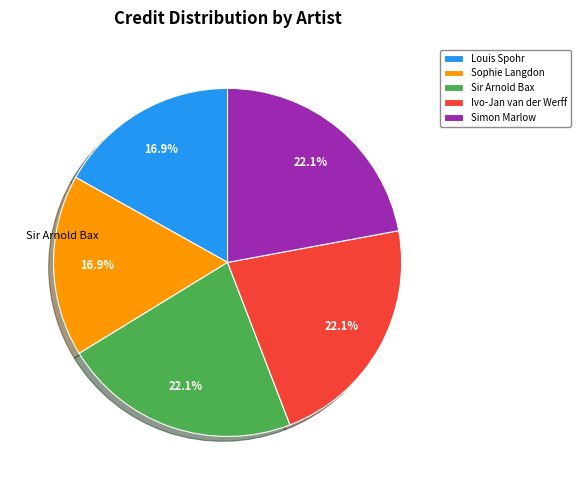

True or false: Louis Spohr accounts for 30% of the total.

False